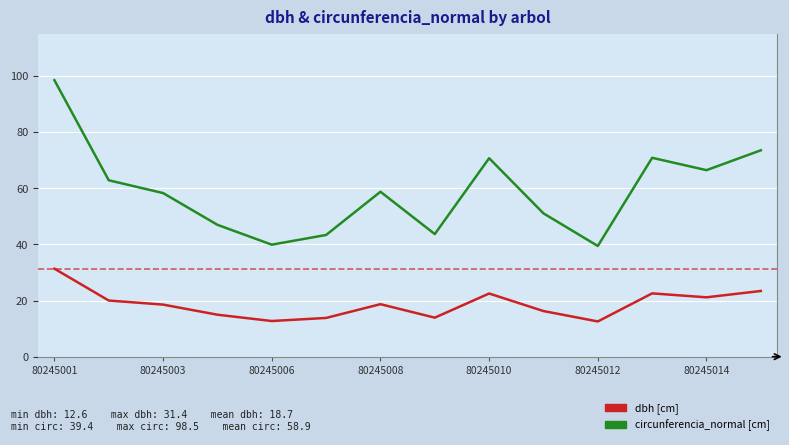

What is the maximum value shown in the chart?

98.5